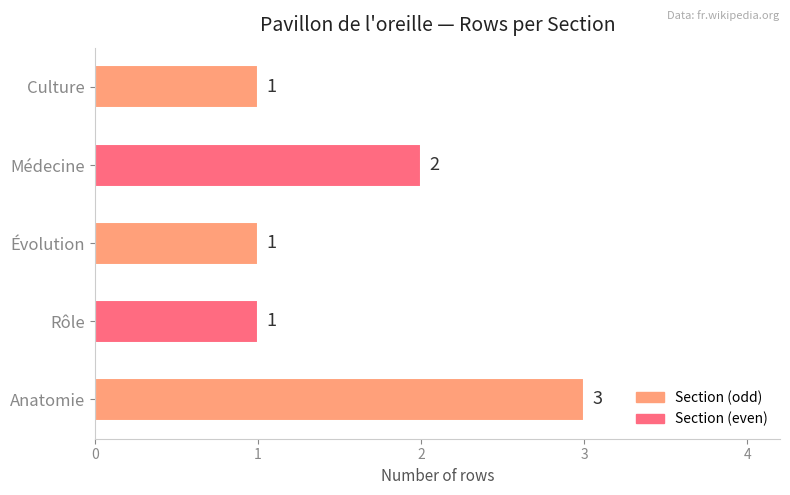

How many bars are there in total?

5